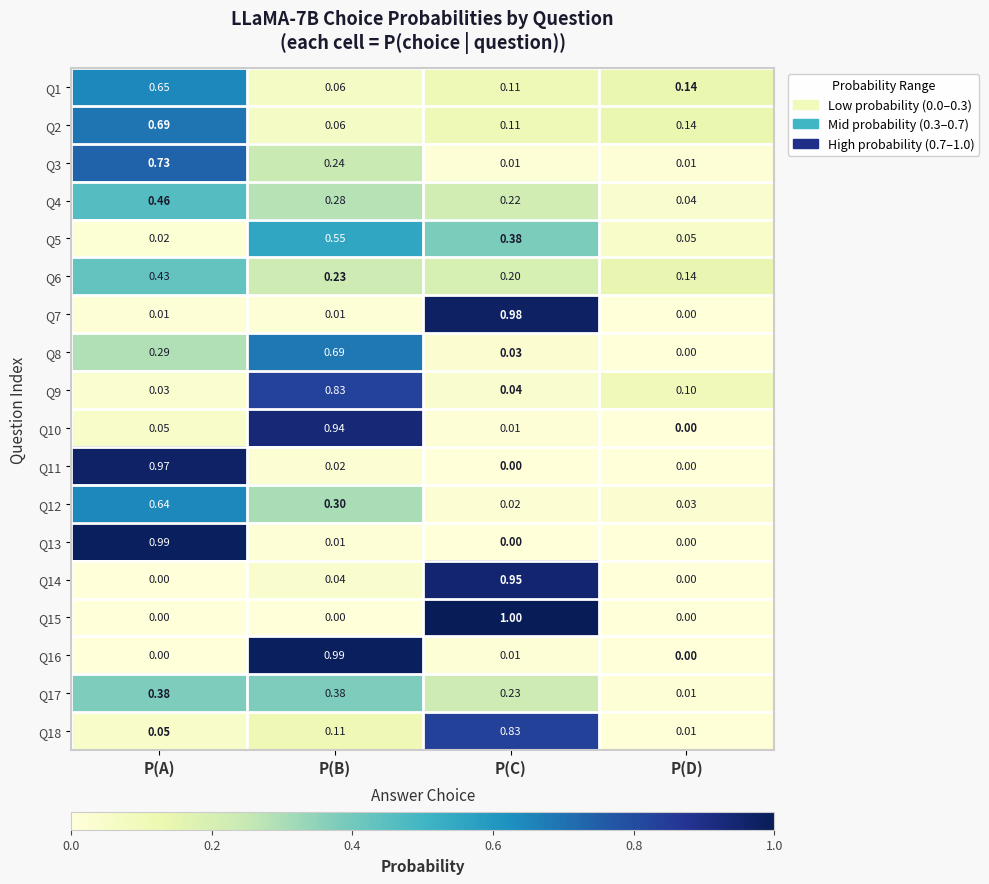

Is the value of Q16 at P(A) greater than the value of Q12 at P(D)?

No